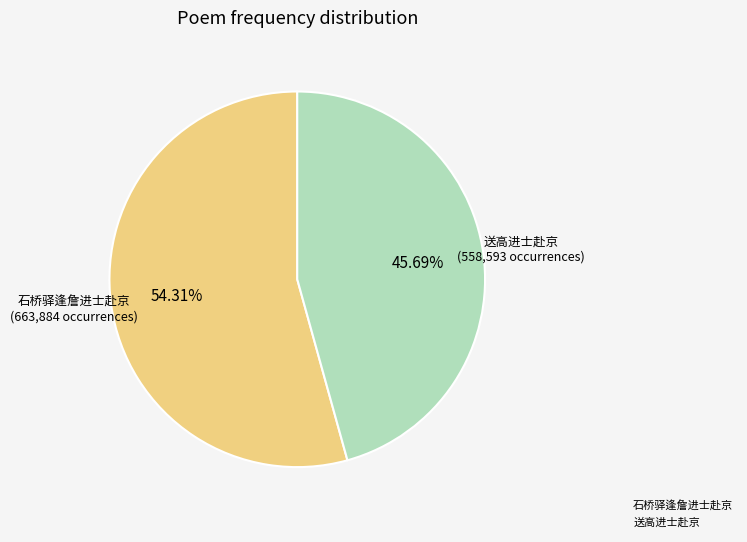

Is there any slice that represents more than half of the pie?

Yes